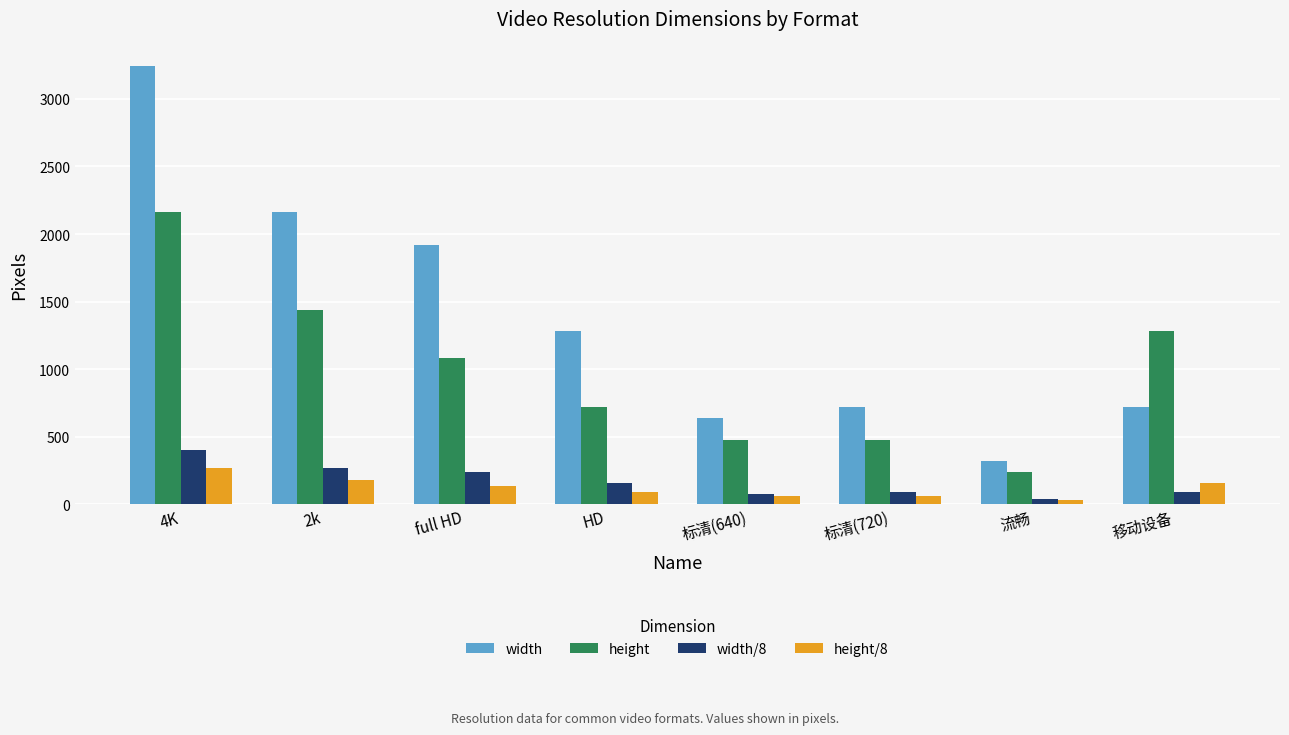

Where does the height/8 series first go above 135?

4K